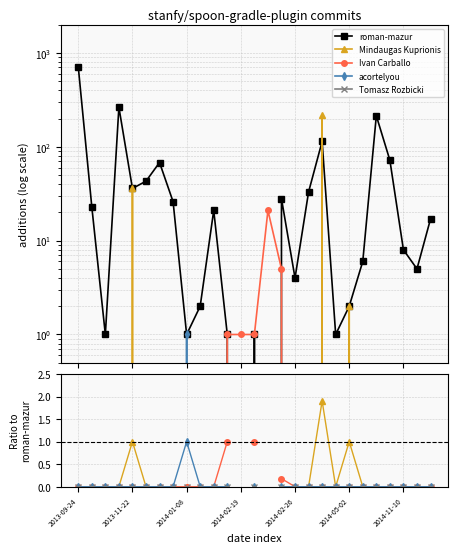

How many lines are shown in the chart?

5